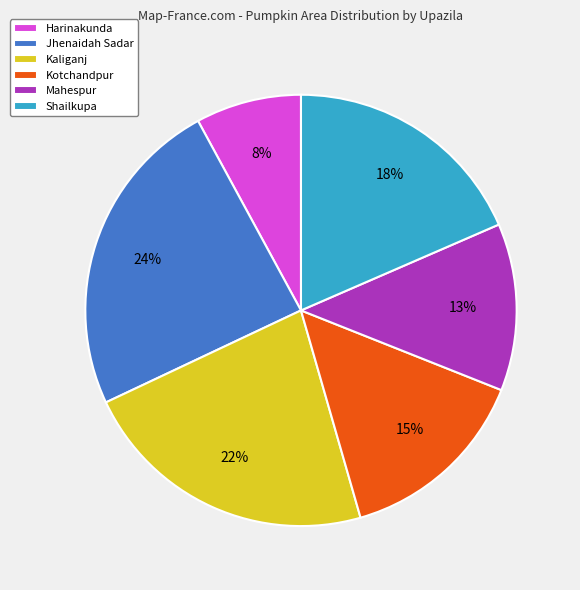

Count the number of slices in the pie.

6